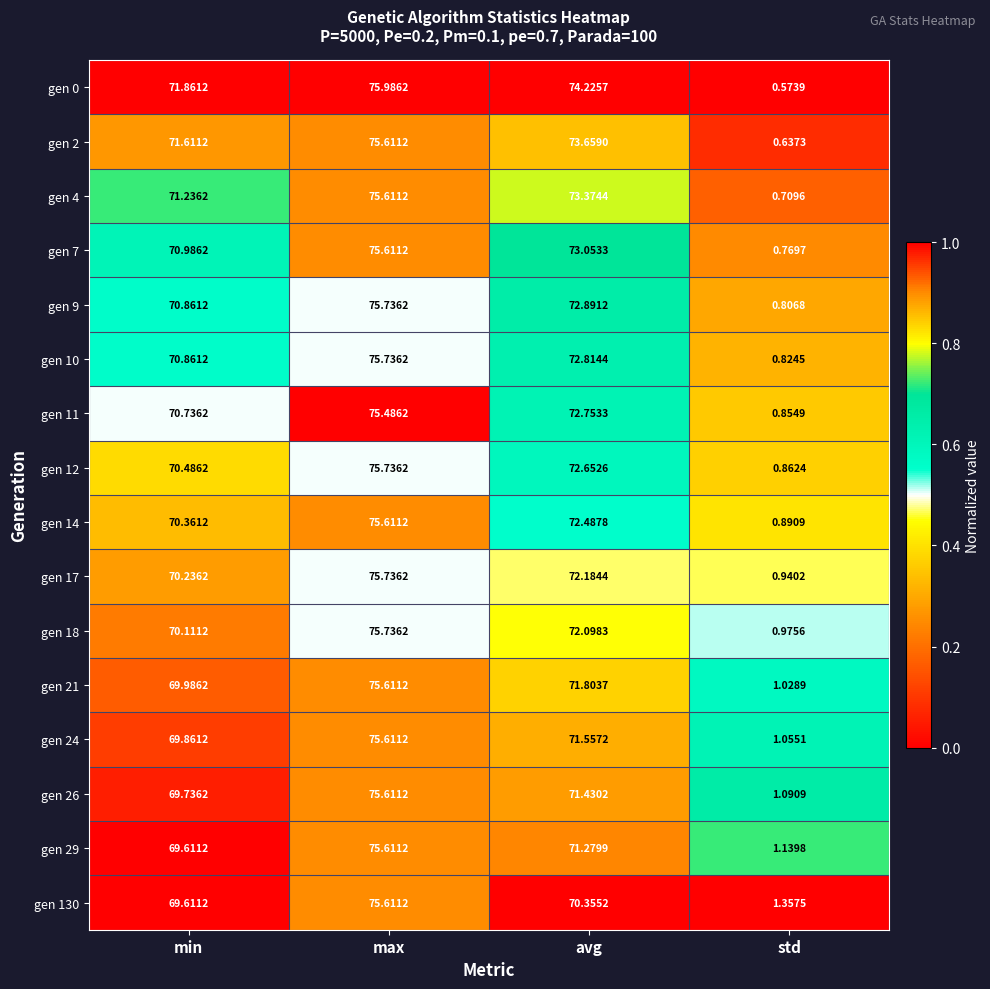

At which label does gen 12 reach its peak?

max